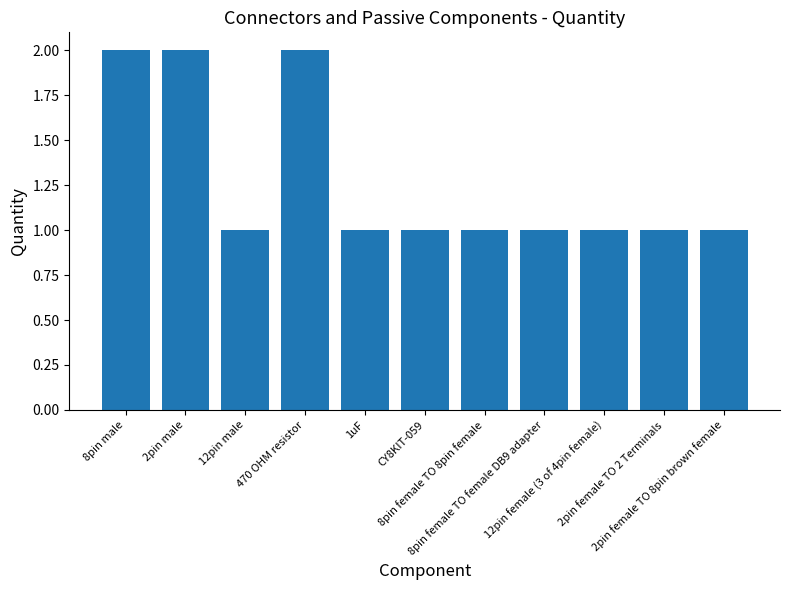

Are the bars horizontal?

No